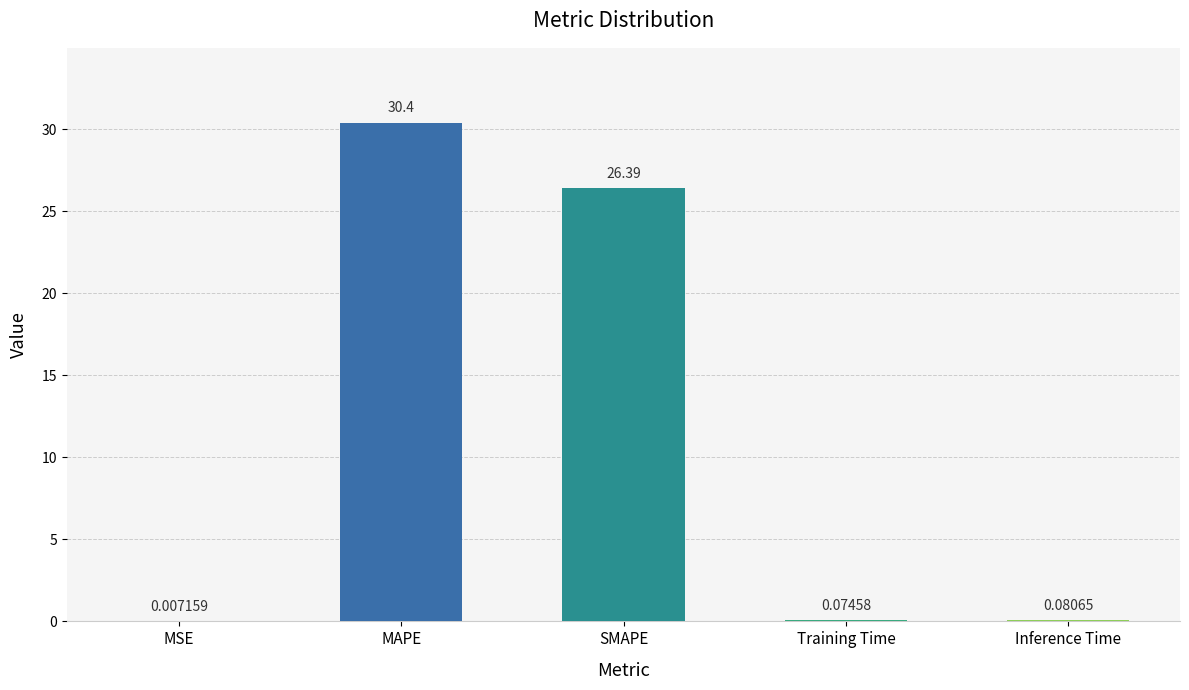

The chart shows a value of 45.4 at MAPE. True or false?

False